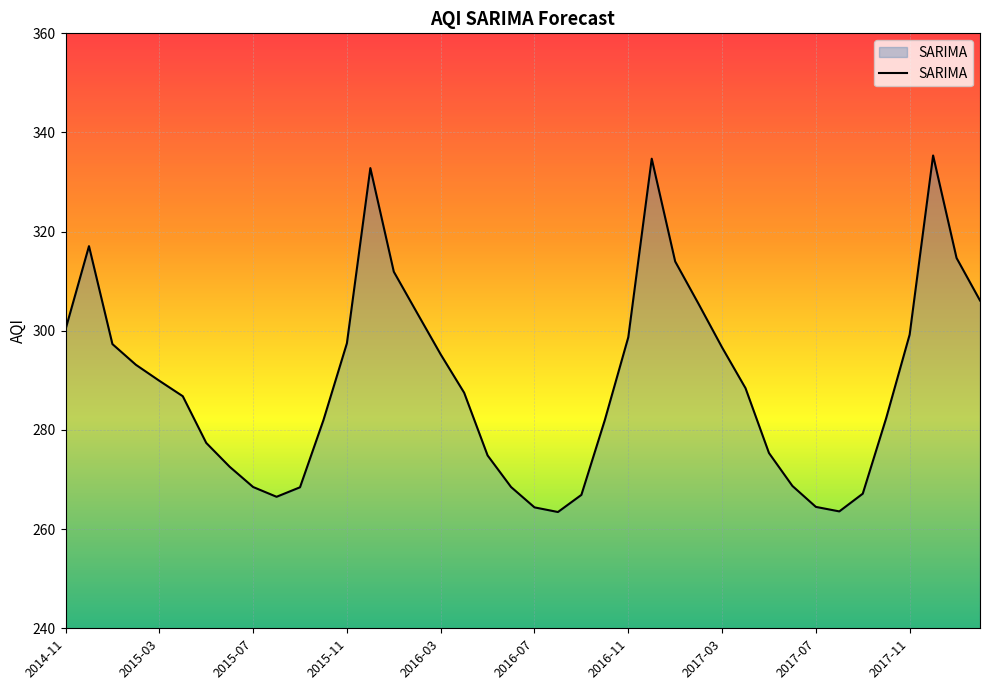

How many lines are shown in the chart?

1